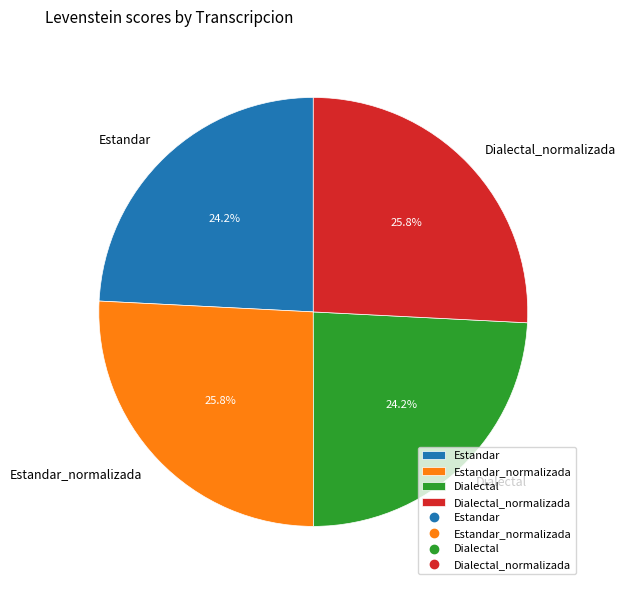

To the nearest percent, what portion does Estandar_normalizada represent?

26%